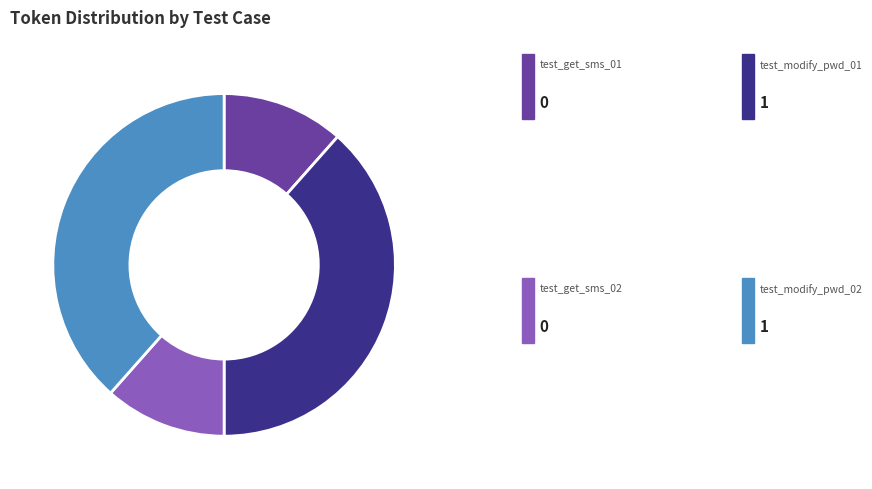

Is there any slice that represents more than half of the pie?

No